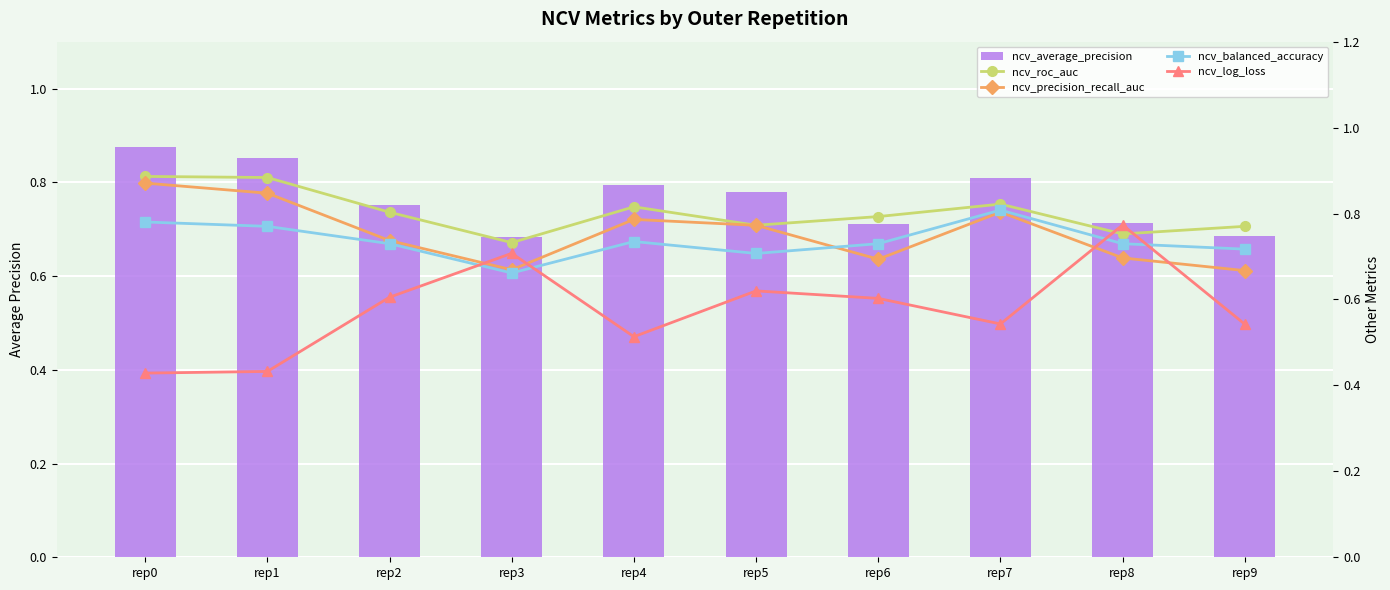

Reading right to left, list all the values displayed in this chart.

ncv_average_precision: 0.7	0.7	0.8	0.7	0.8	0.8	0.7	0.8	0.9	0.9
ncv_roc_auc: 0.8	0.8	0.8	0.8	0.8	0.8	0.7	0.8	0.9	0.9
ncv_precision_recall_auc: 0.7	0.7	0.8	0.7	0.8	0.8	0.7	0.7	0.8	0.9
ncv_balanced_accuracy: 0.7	0.7	0.8	0.7	0.7	0.7	0.7	0.7	0.8	0.8
ncv_log_loss: 0.5	0.8	0.5	0.6	0.6	0.5	0.7	0.6	0.4	0.4